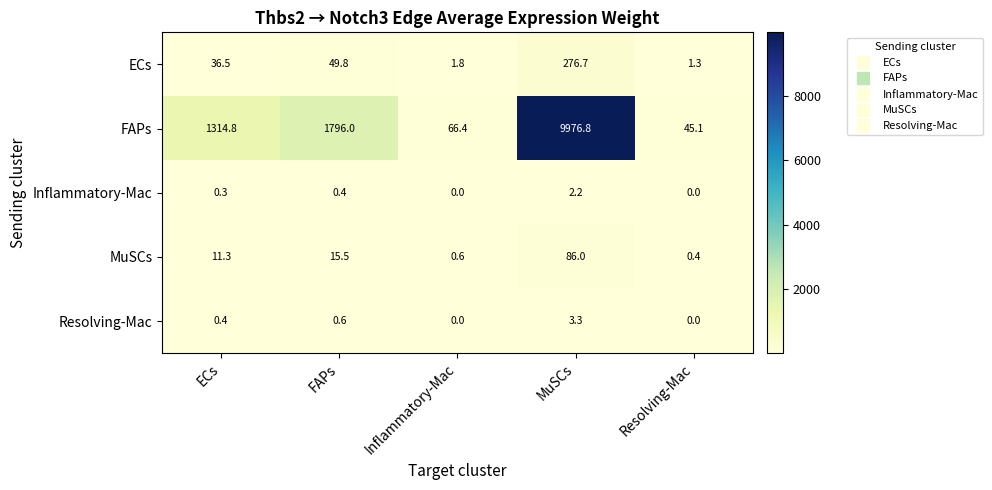

At which label does ECs first exceed 36?

ECs